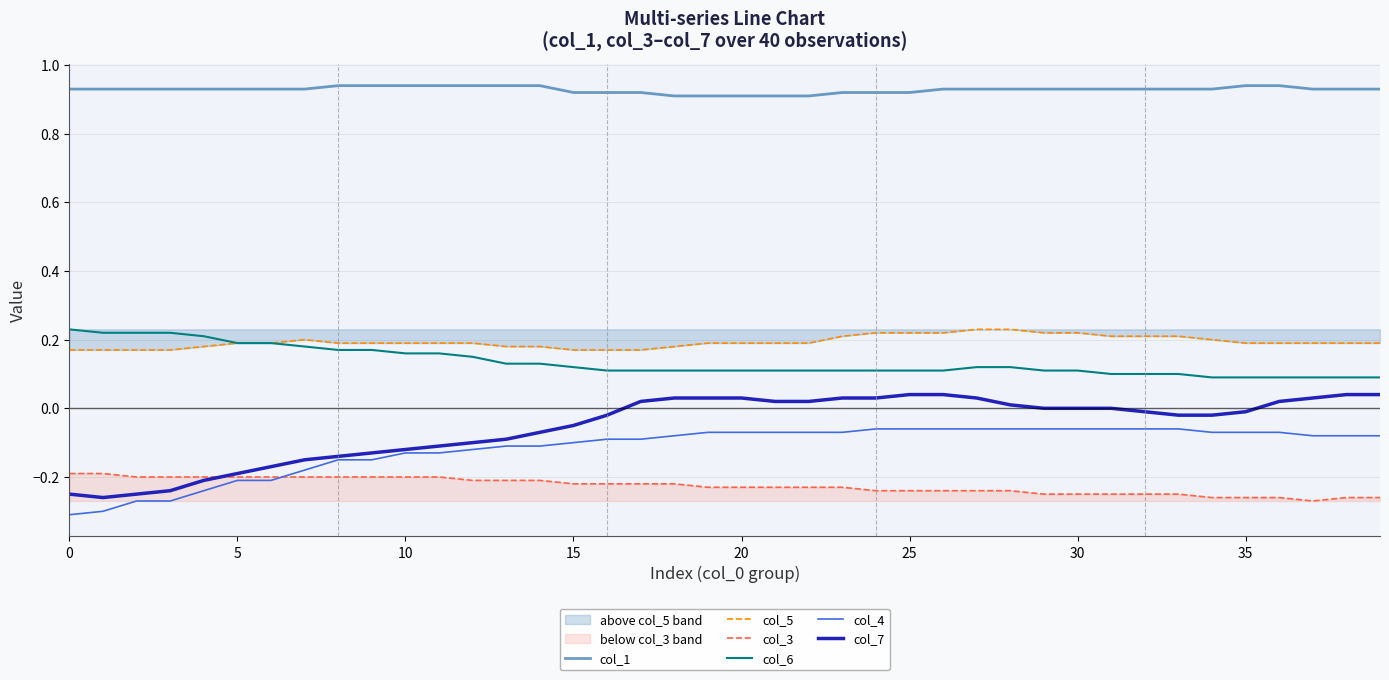

What is the difference between the maximum and second lowest values in the col_6 series?

0.1